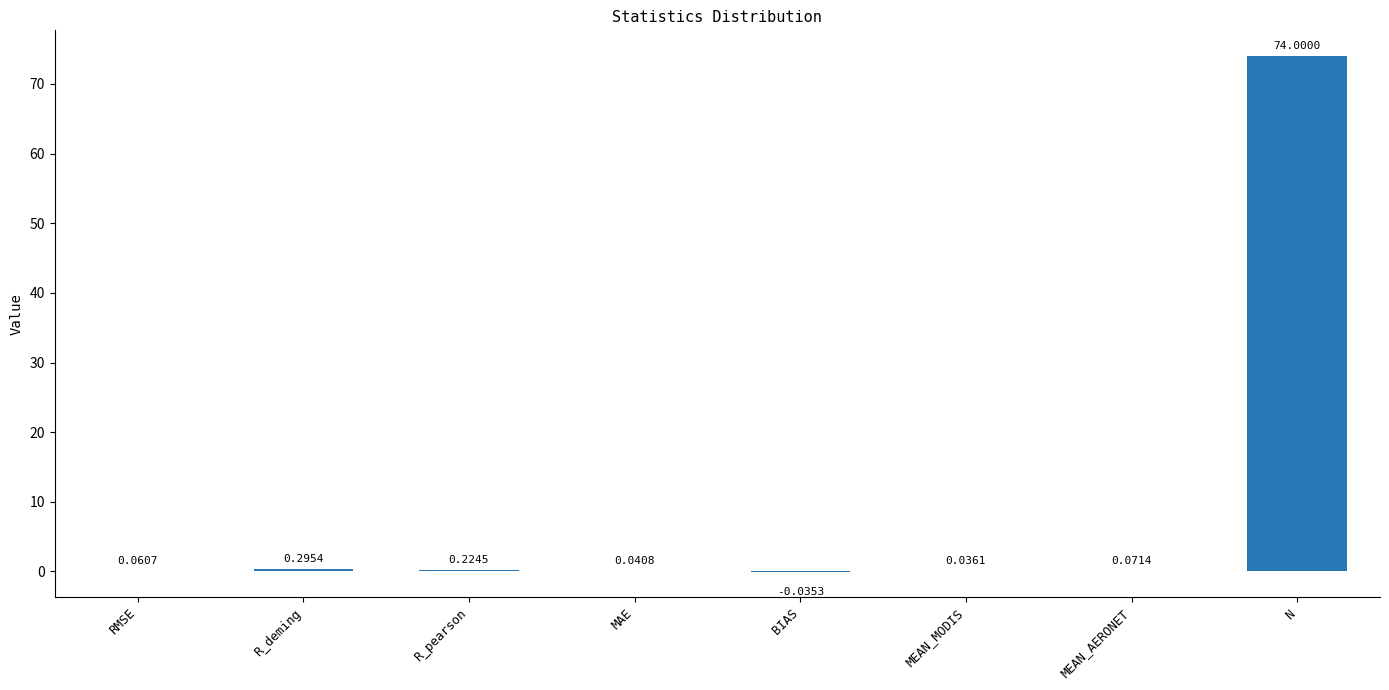

What is the maximum value shown in the chart?

74.0